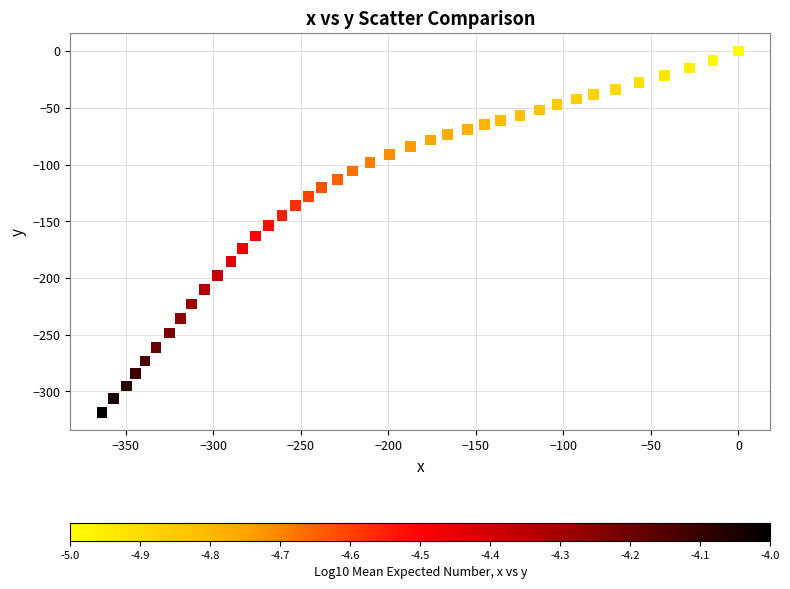

What is the range of Y values (max minus min)?

318.4